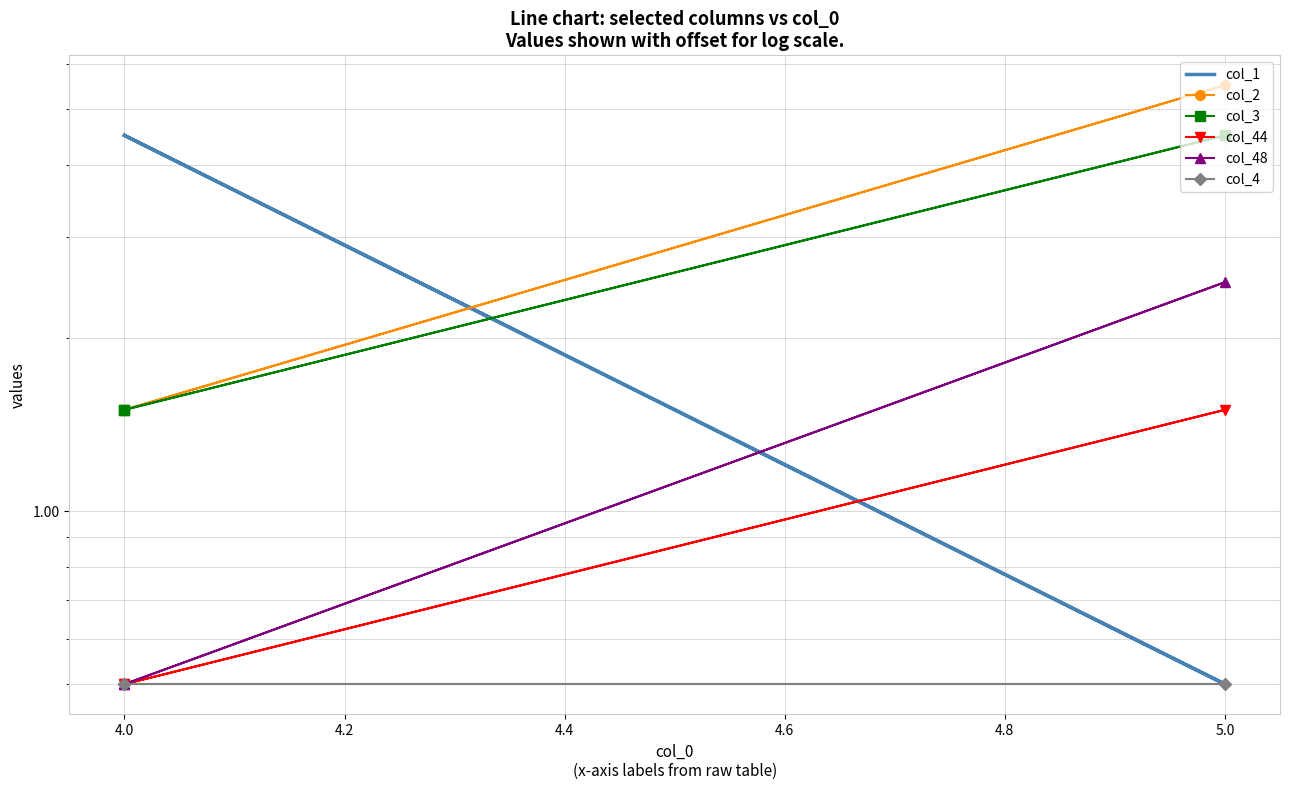

How many distinct data groups are displayed?

6